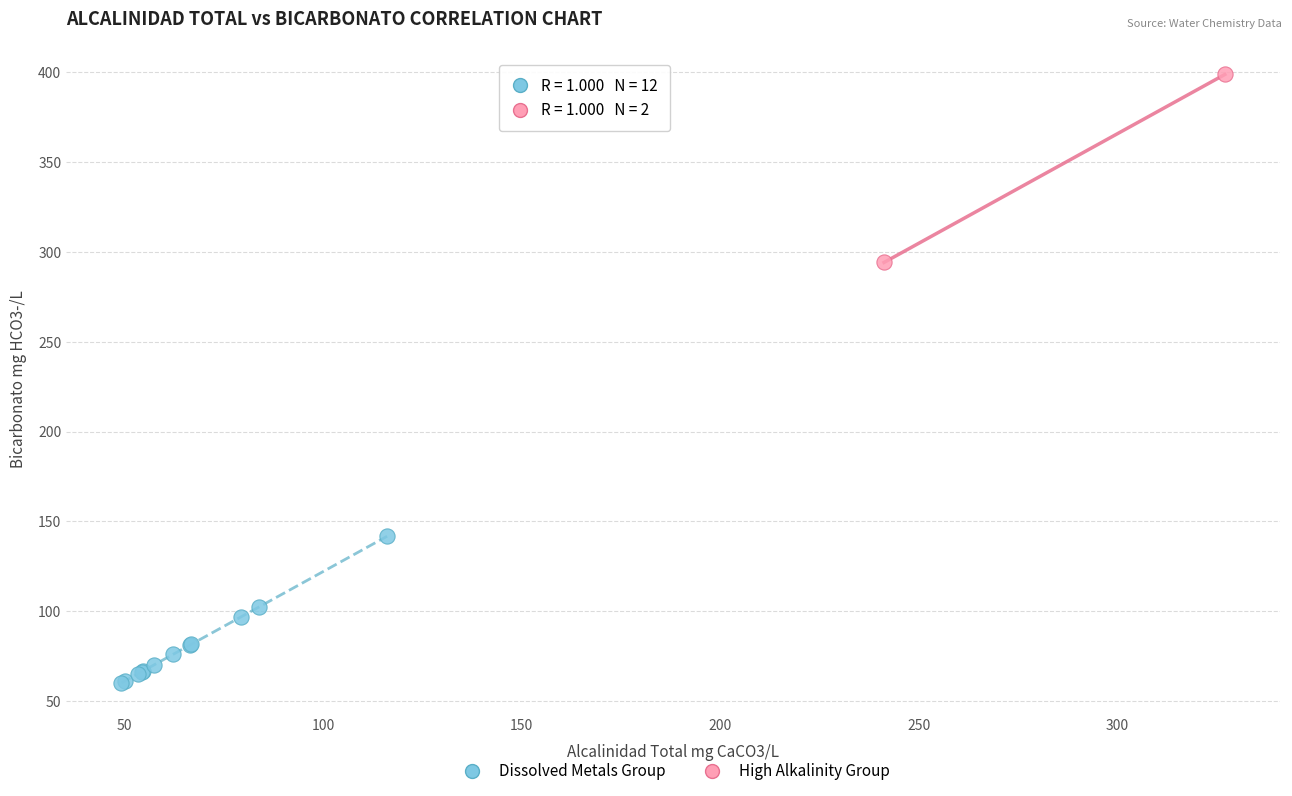

What are all the series names shown in the legend?

Dissolved Metals Group, High Alkalinity Group